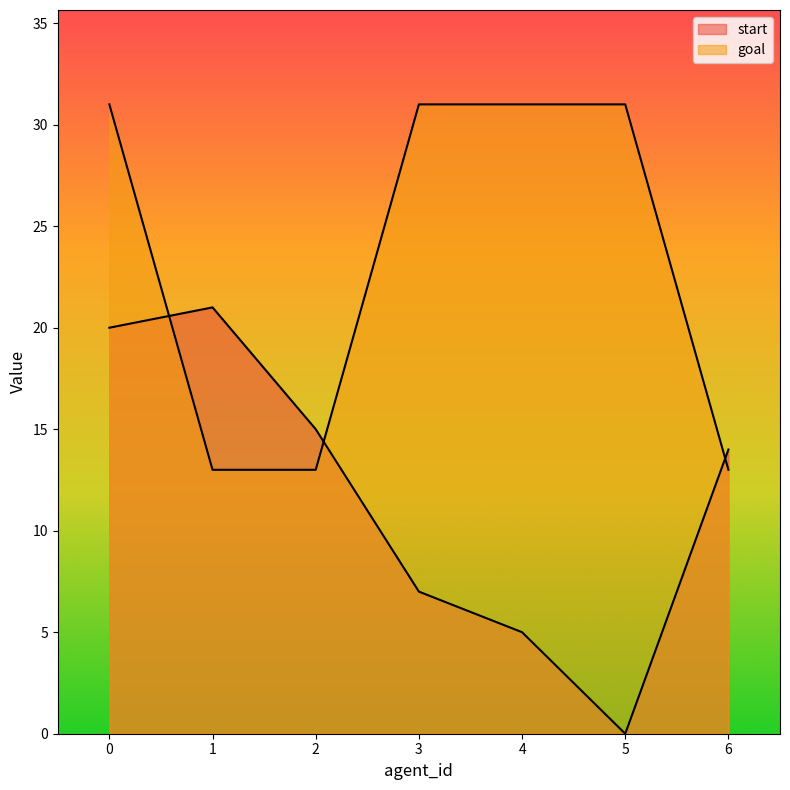

Where do goal and start first cross each other?

0 and 1